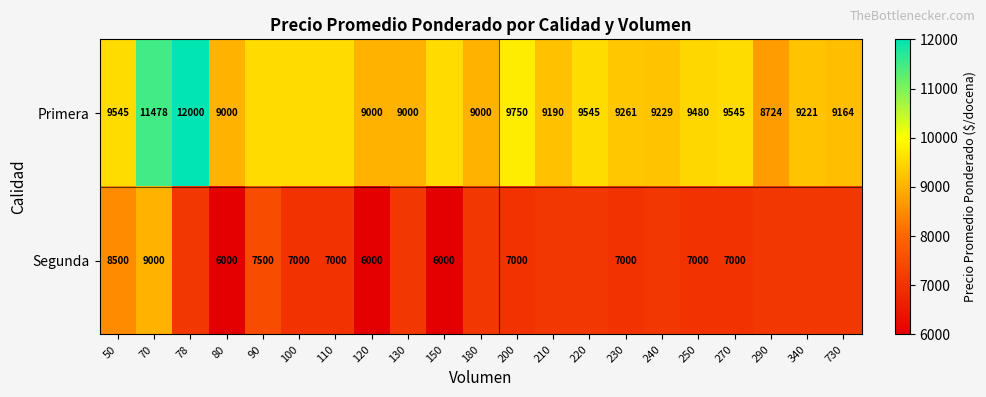

At how many categories does at least one series exceed 10317?

2